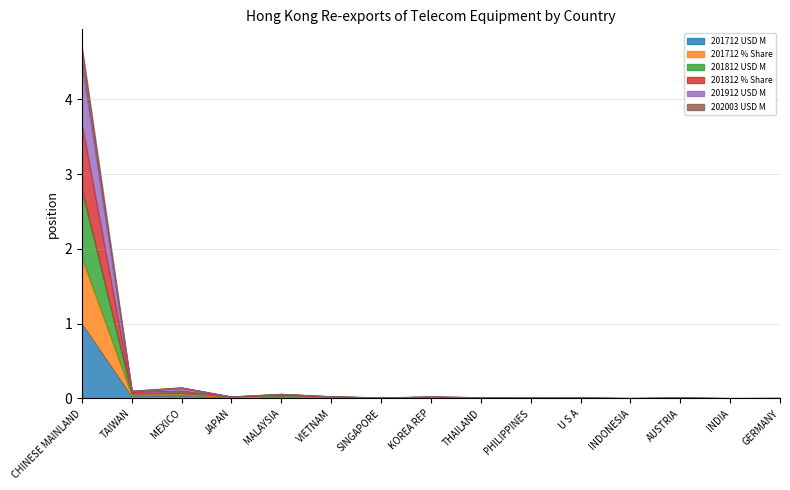

At which category does 201712 % Share reach its first local peak?

MEXICO